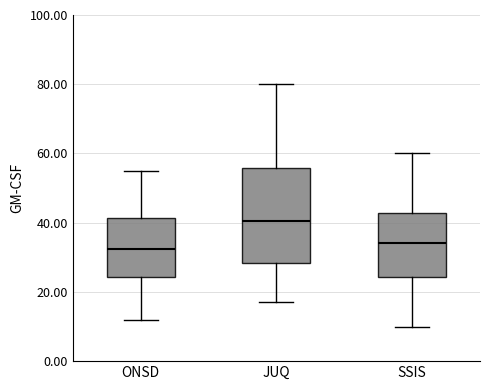

Which box has the highest median line?

JUQ